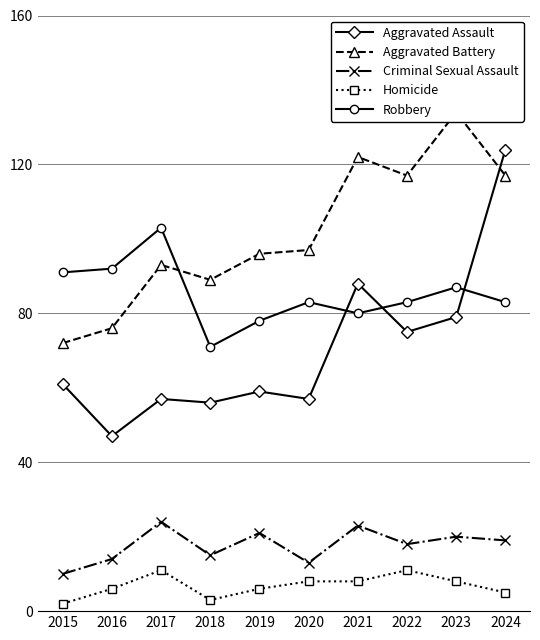

True or false: Homicide has a value of 15 at 2017.

False